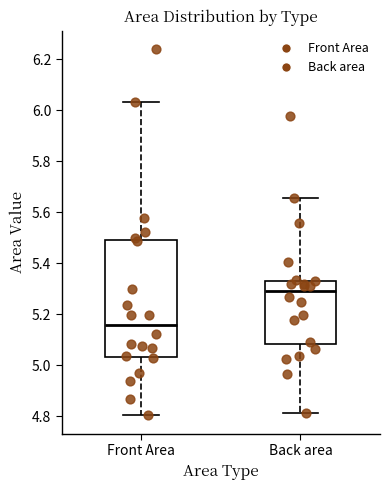

Which box has the lowest median line?

Front Area